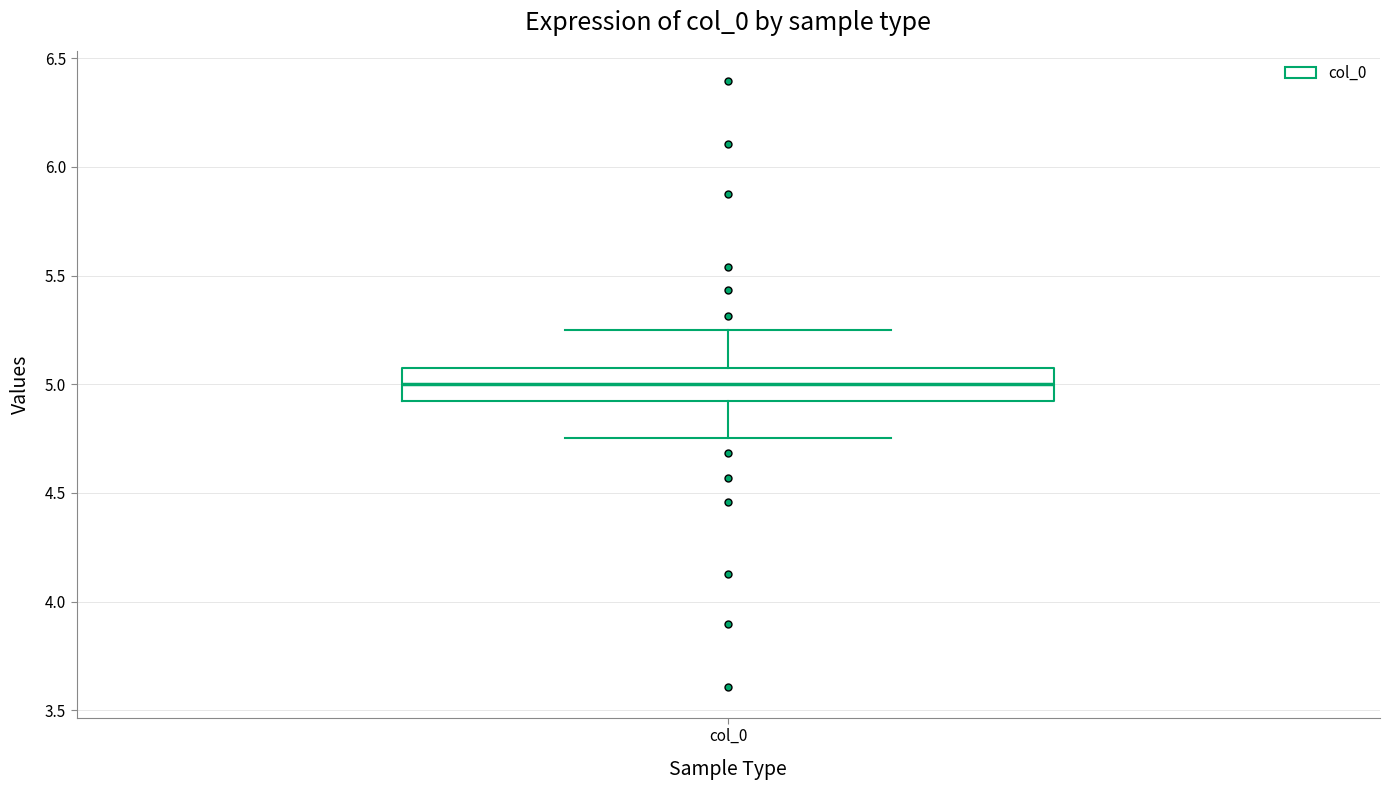

Where is the upper edge of the box for col_0 on the y-axis? The values are not printed on the chart, so give them approximately, as read against the axis.

5.10